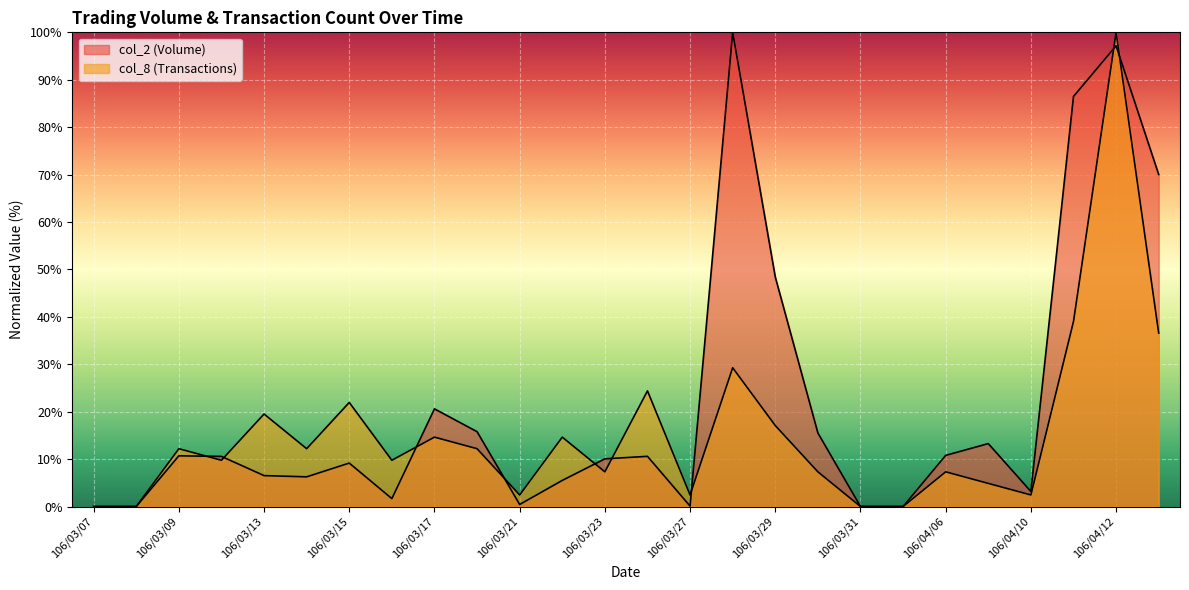

Rank the categories by col_8 value from lowest to highest.

106/03/07, 106/03/08, 106/03/31, 106/04/05, 106/03/21, 106/03/27, 106/04/10, 106/04/07, 106/03/23, 106/03/30, 106/04/06, 106/03/10, 106/03/16, 106/03/09, 106/03/14, 106/03/20, 106/03/17, 106/03/22, 106/03/29, 106/03/13, 106/03/15, 106/03/24, 106/03/28, 106/04/13, 106/04/11, 106/04/12